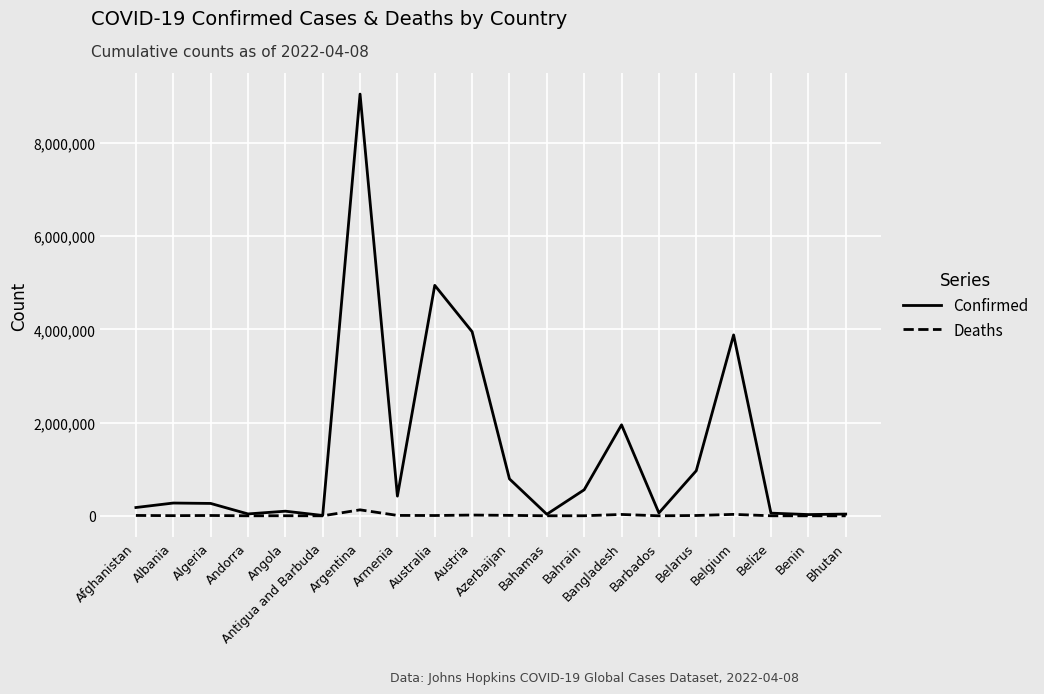

What value does the Deaths series have at Bangladesh, to the nearest 10?

29120